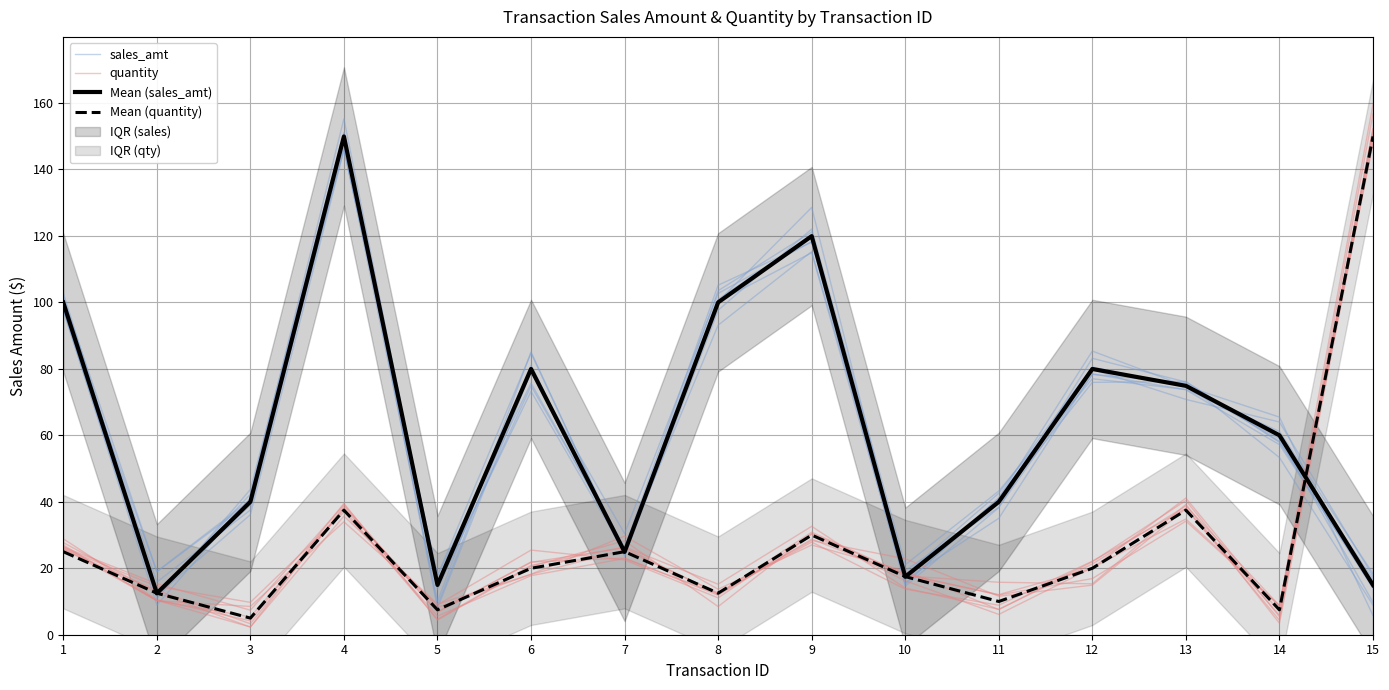

Between 12 and 15, which is larger?

12